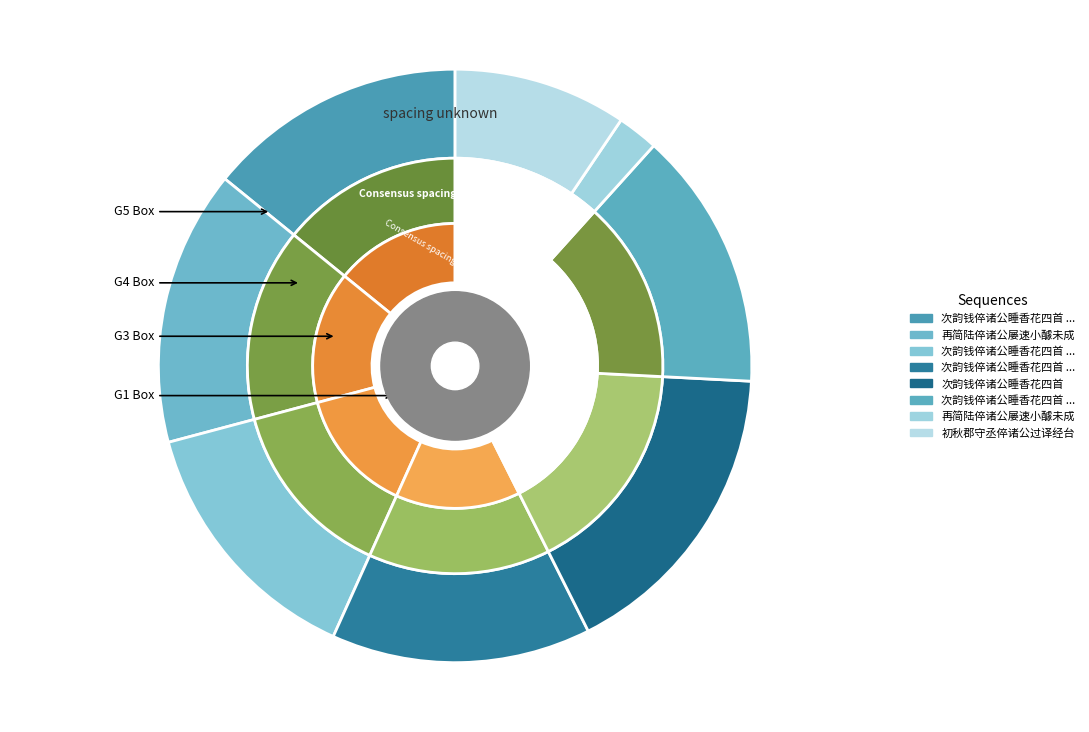

Is there any slice that represents more than half of the pie?

No